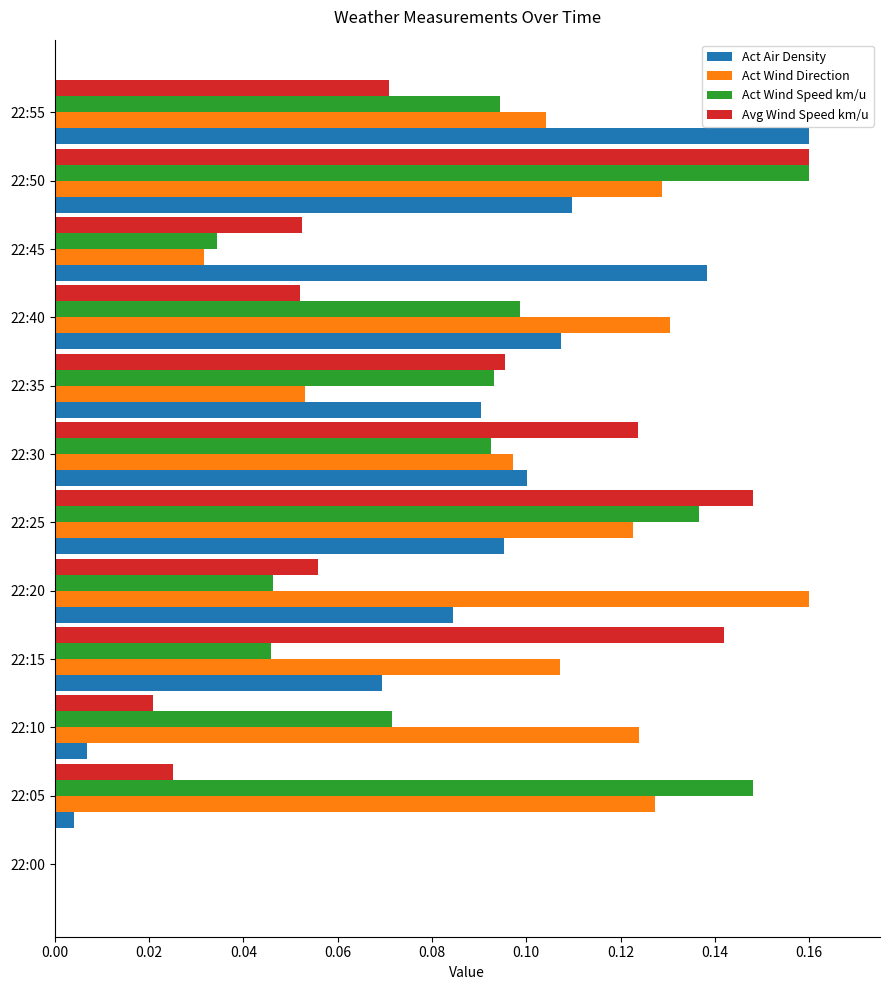

What is the sum of the Act Air Density values at 22:55 and 22:30?

0.3